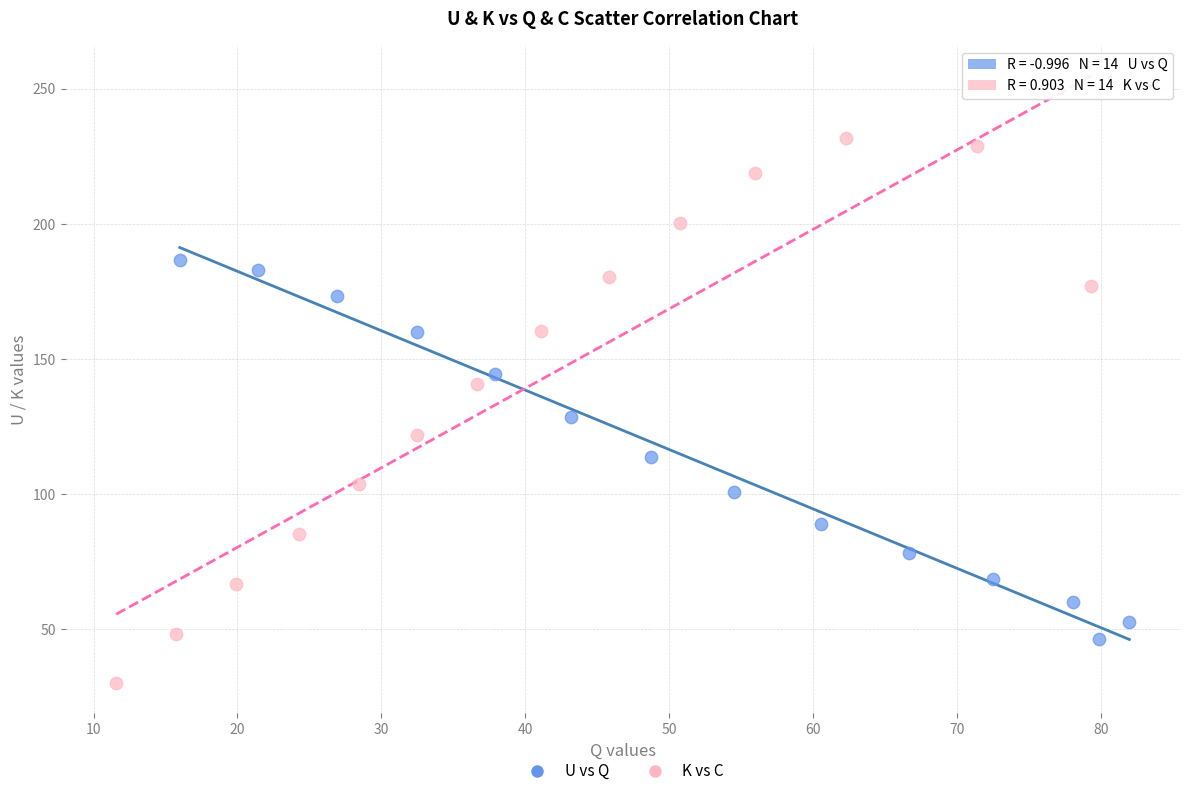

What are all the series names shown in the legend?

U vs Q, K vs C